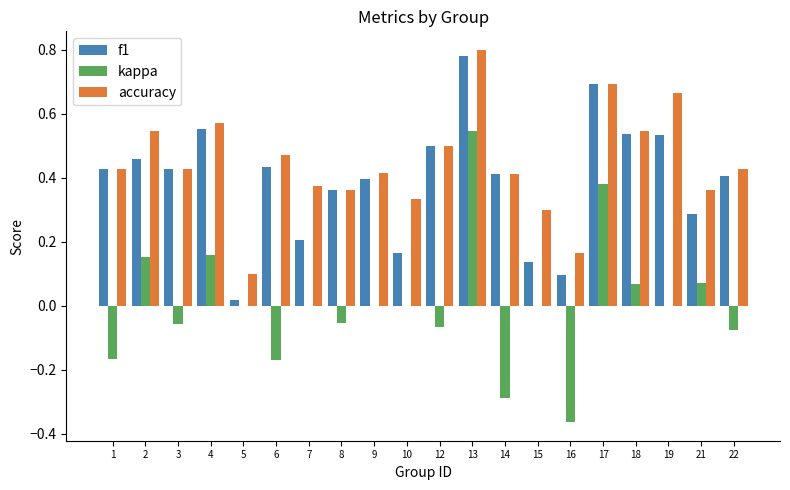

The accuracy series shows 0.1 at 5. True or false?

True